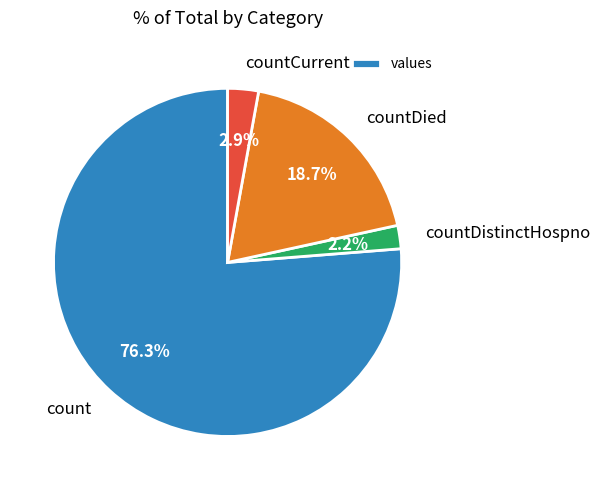

Rank the categories by value from lowest to highest.

countDistinctHospno, countCurrent, countDied, count